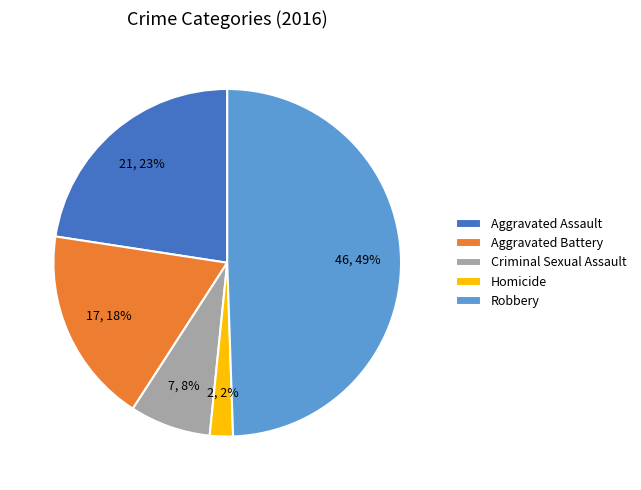

The Aggravated Battery slice represents 18% of the pie. True or false?

True